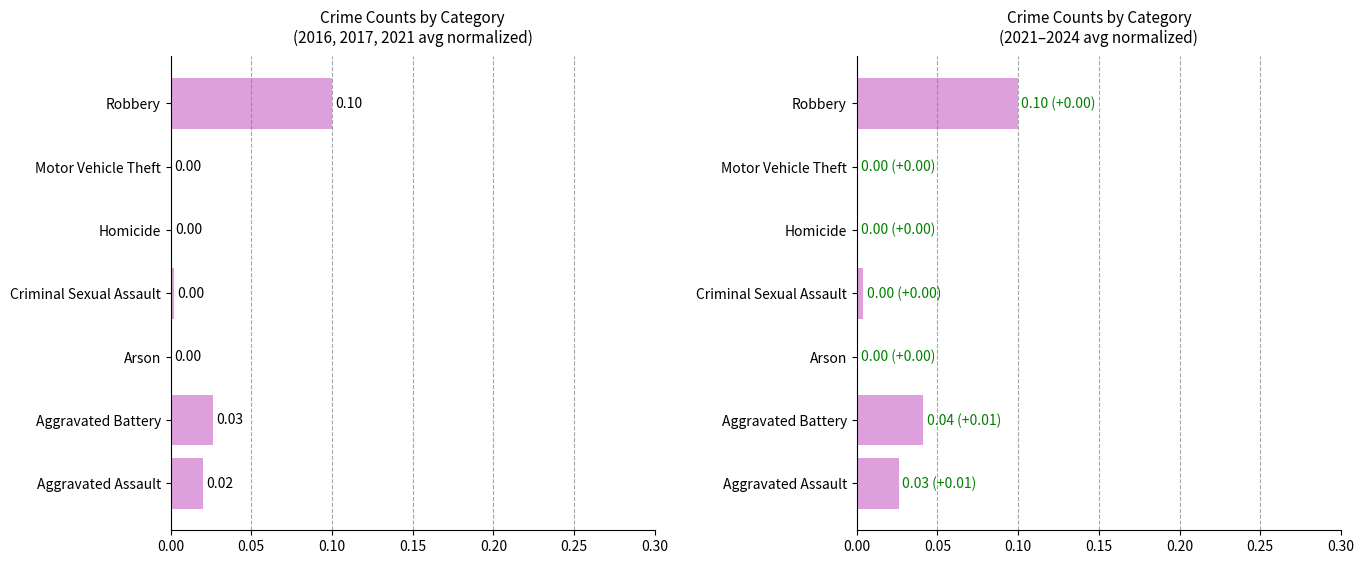

Which series has the largest range (max minus min)?

Avg 2016-2021